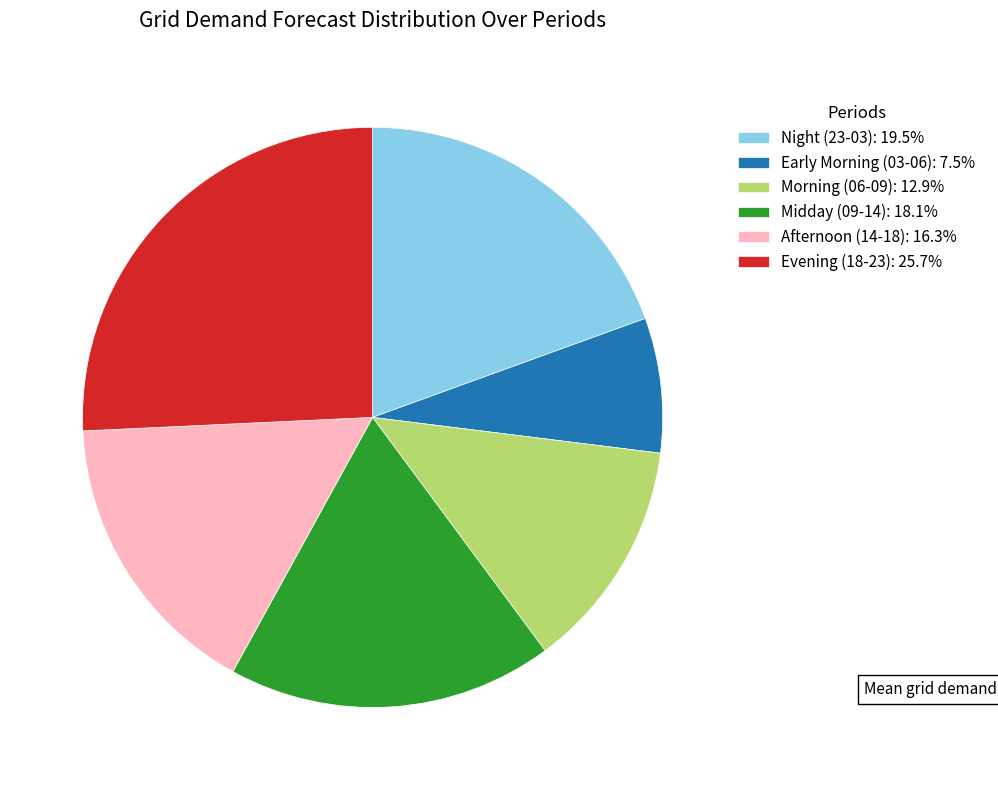

Approximately how many times larger is the value at Afternoon (14-18): 16.3% compared to Evening (18-23): 25.7%?

0.6